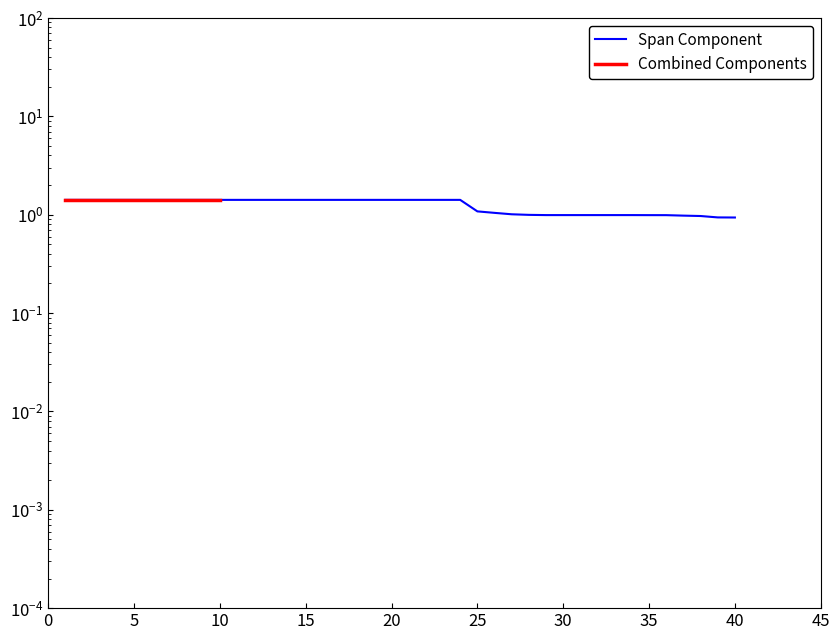

List the labels in order of value, smallest first.

40, 39, 38, 37, 36, 35, 29, 30, 31, 32, 33, 34, 28, 27, 26, 25, 1, 2, 3, 4, 5, 6, 7, 8, 9, 10, 11, 12, 13, 14, 15, 16, 17, 18, 19, 20, 21, 22, 23, 24